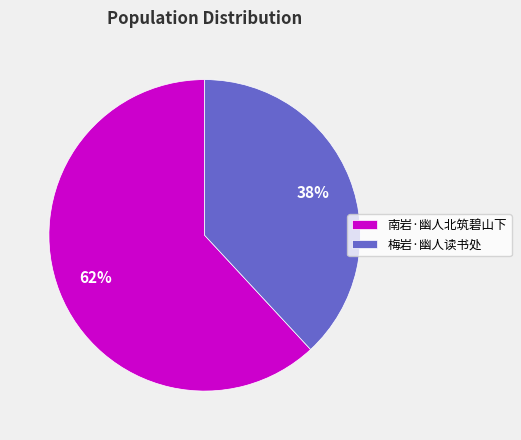

To the nearest percent, what is the combined percentage of 梅岩·幽人读书处 and 南岩·幽人北筑碧山下?

100%